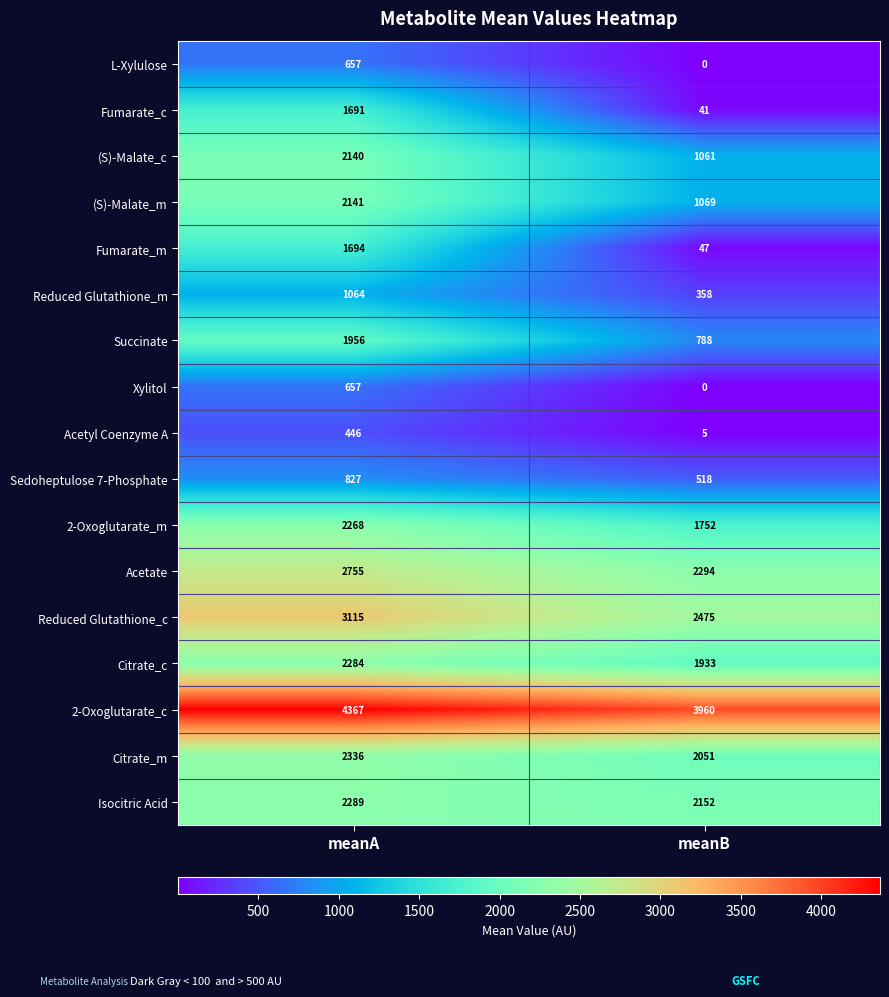

What is the average value of the Fumarate_c series?

866